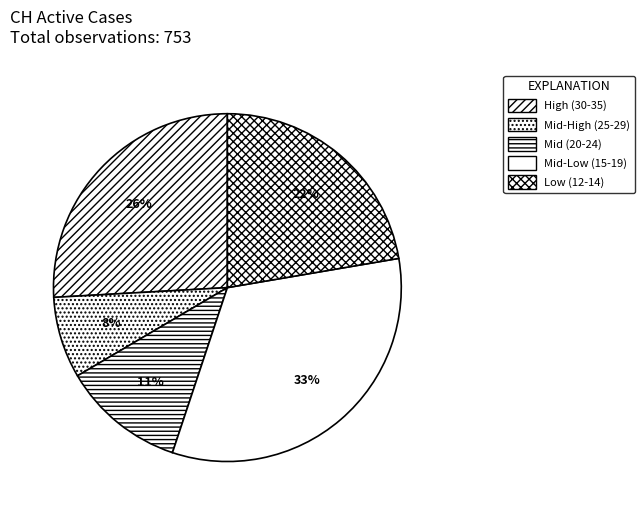

To the nearest percent, what is the average slice percentage?

20%